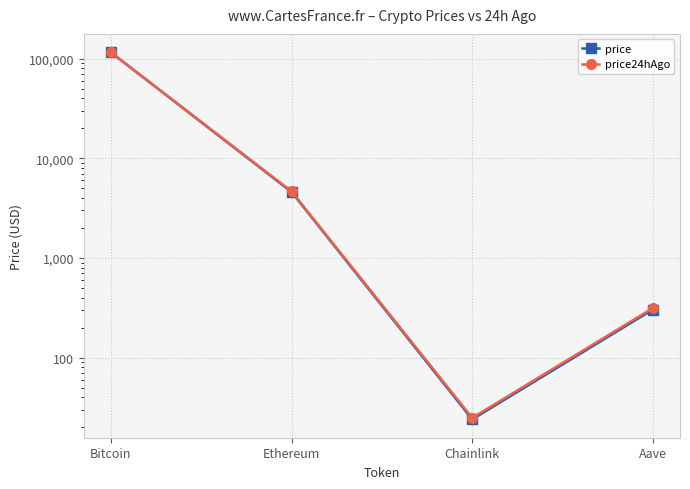

What are all the series names shown in the legend?

price, price24hAgo